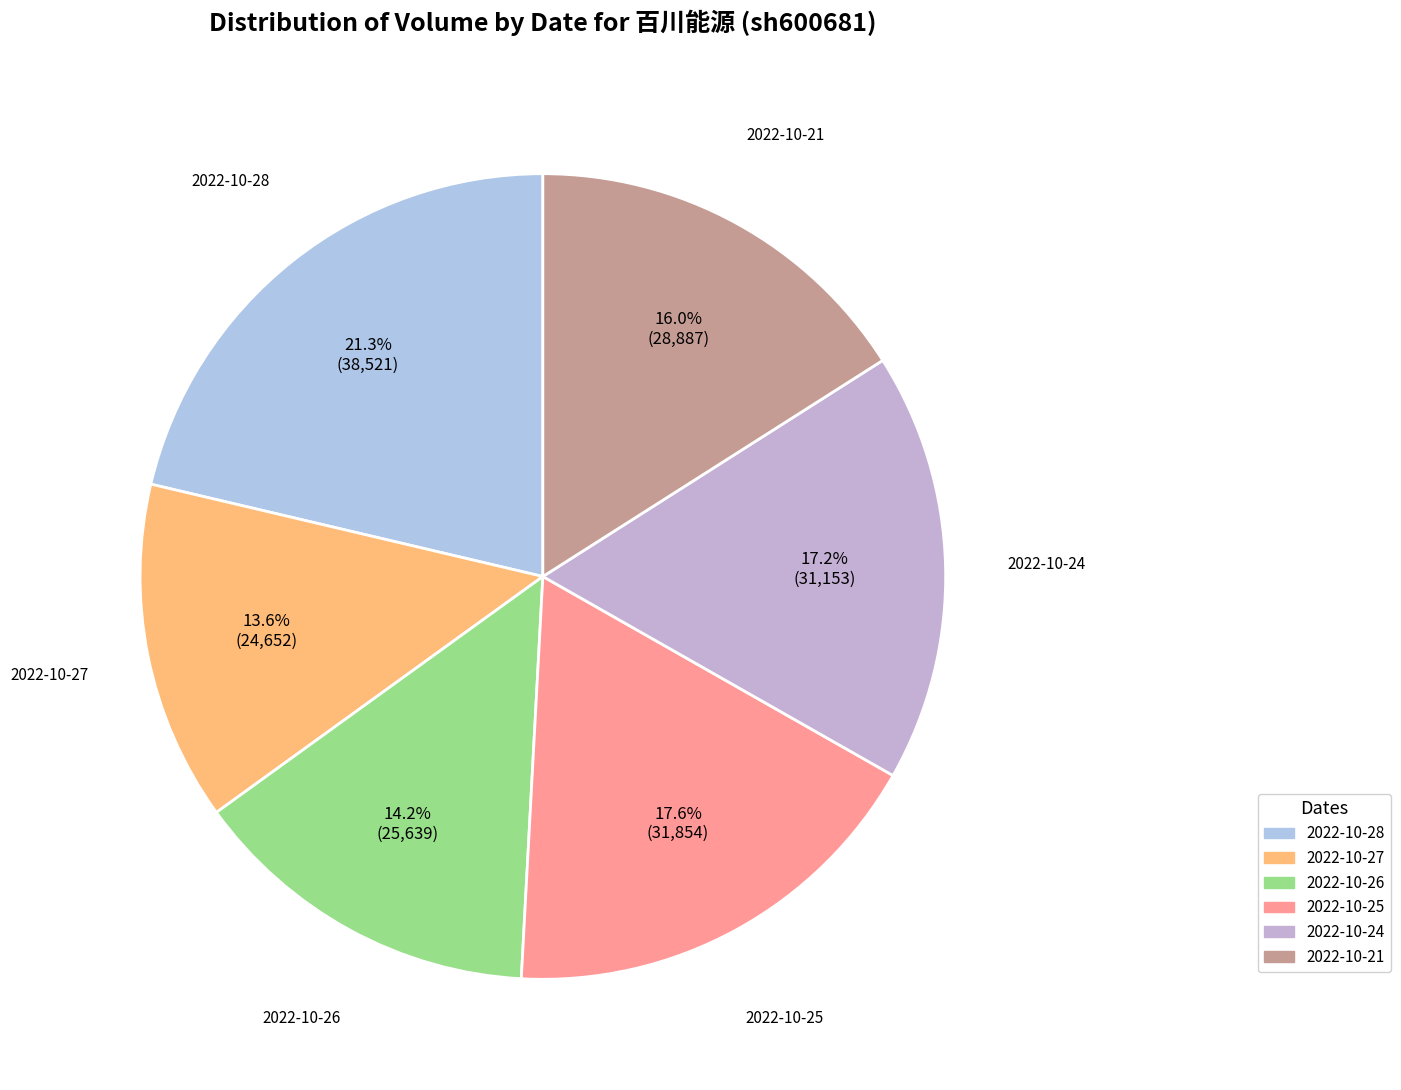

Which category has the biggest portion of the pie?

2022-10-28